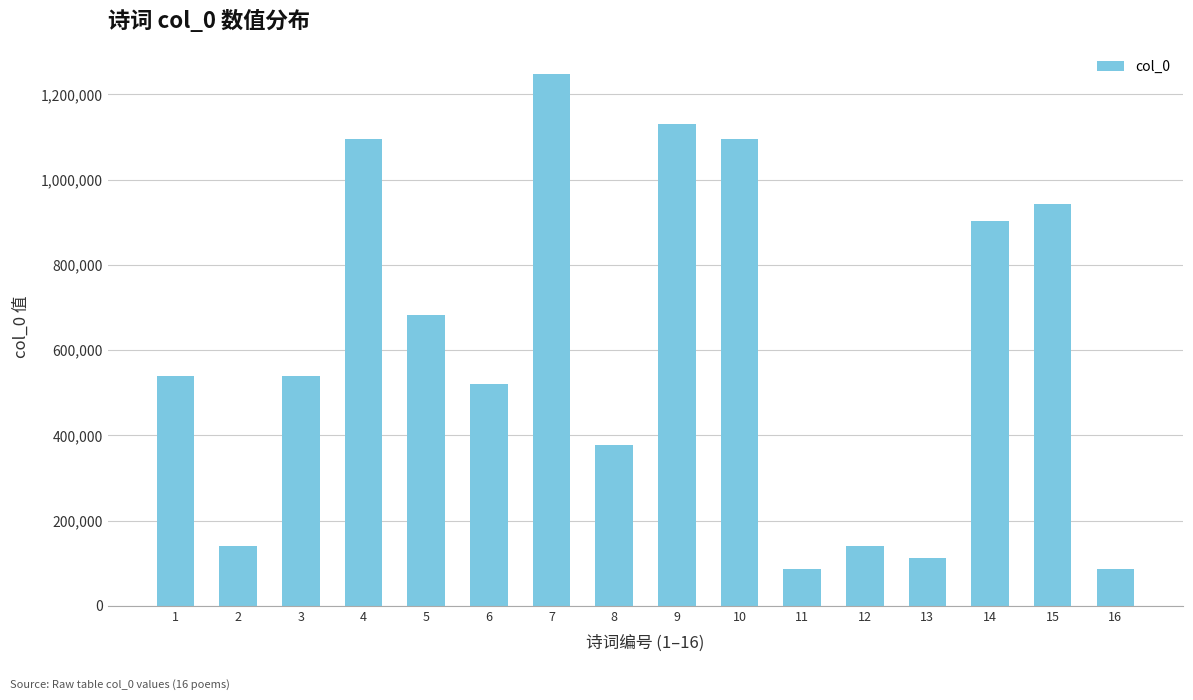

What is the smallest value displayed?

85168